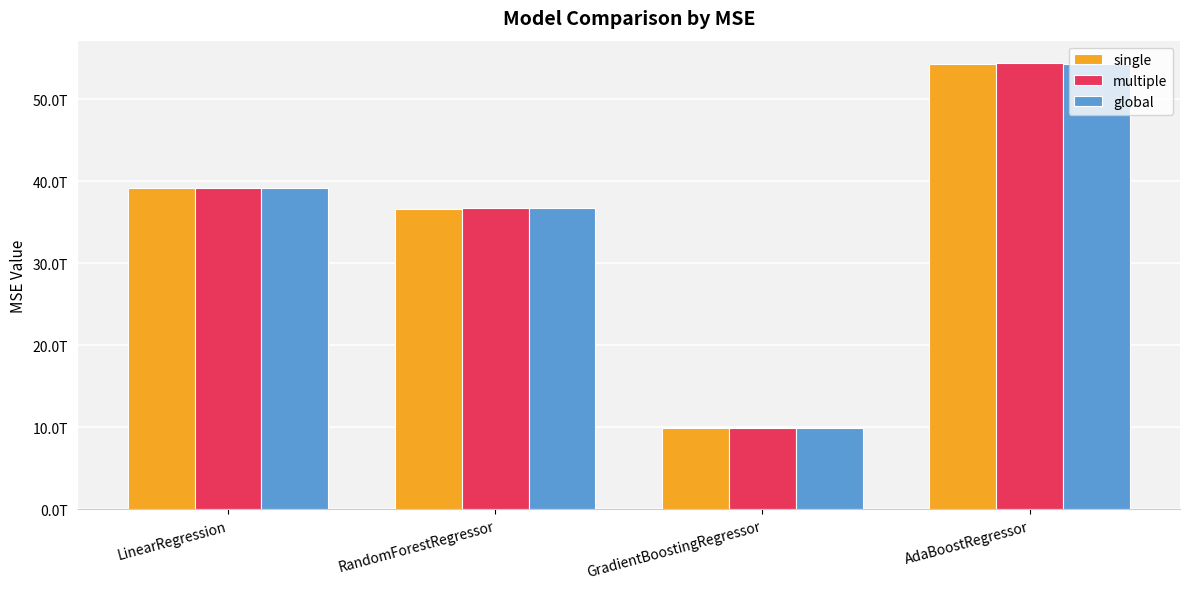

What are all the series names shown in the legend?

single, multiple, global